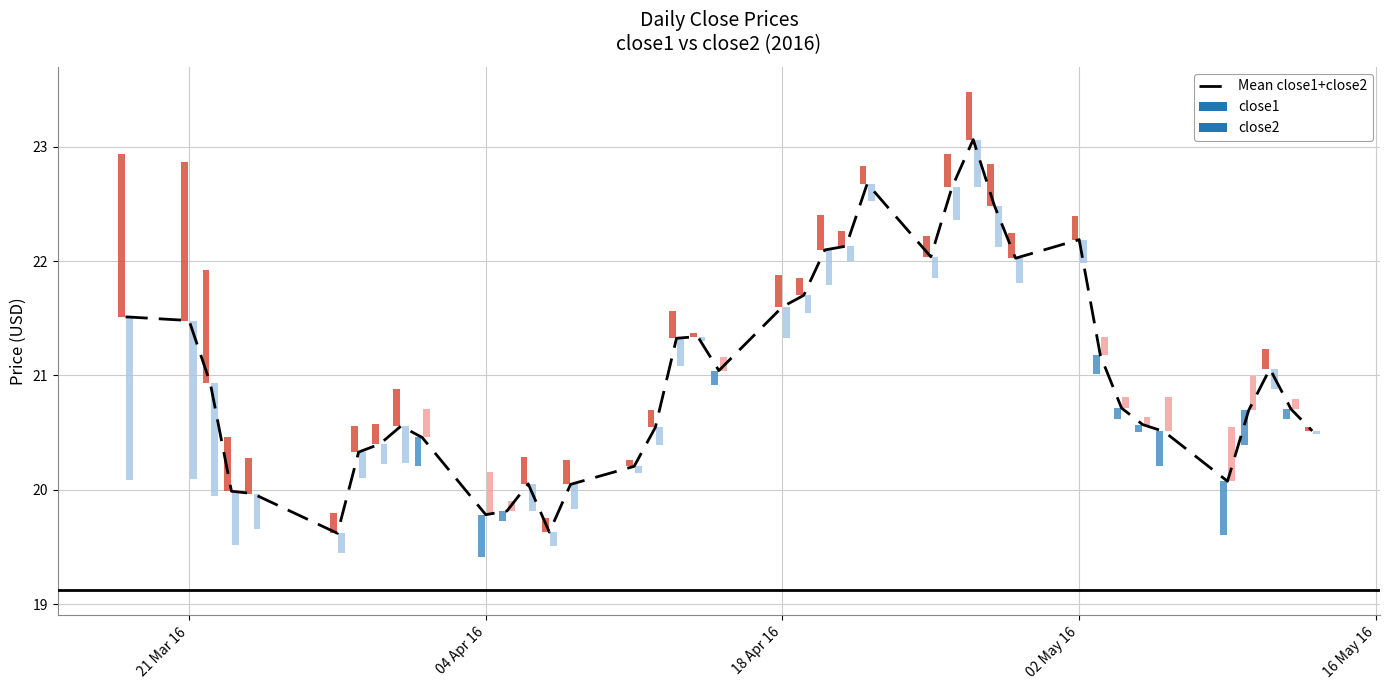

Is it true that Mean close1+close2 equals 21.6 at 18 Apr 16?

True